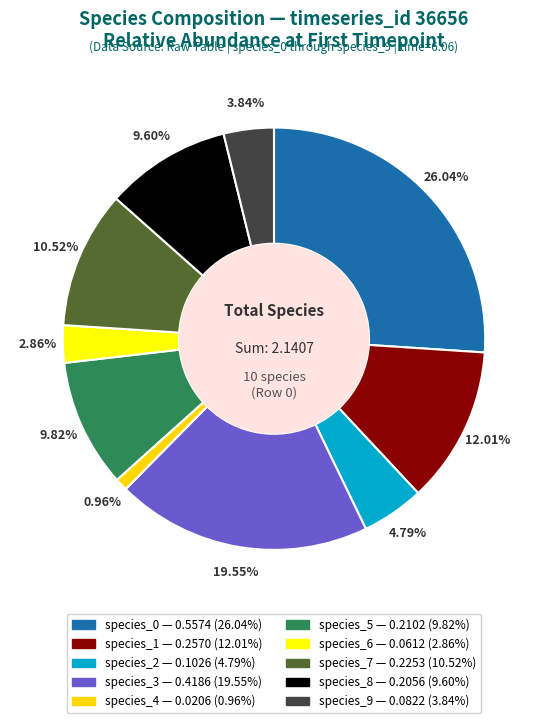

What portion of the pie excludes species_9?

96.2%